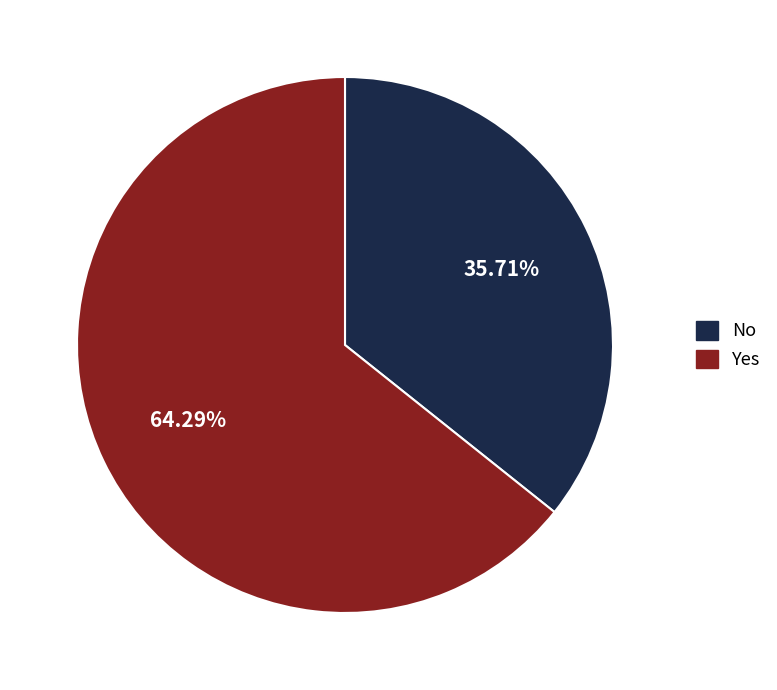

Does any single category account for the majority?

Yes